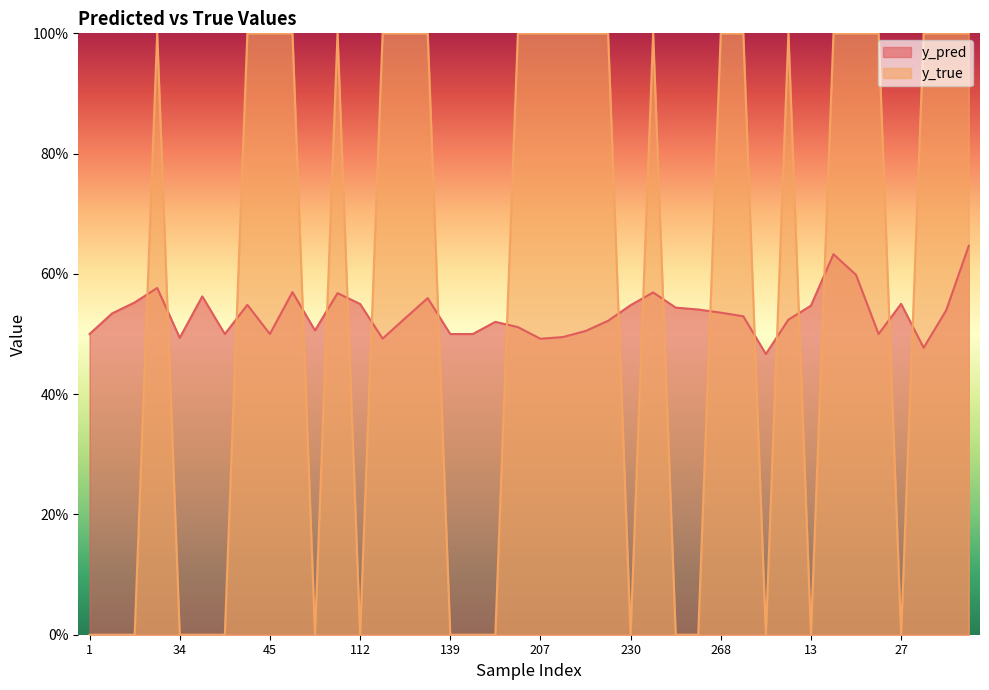

How many lines are shown in the chart?

2